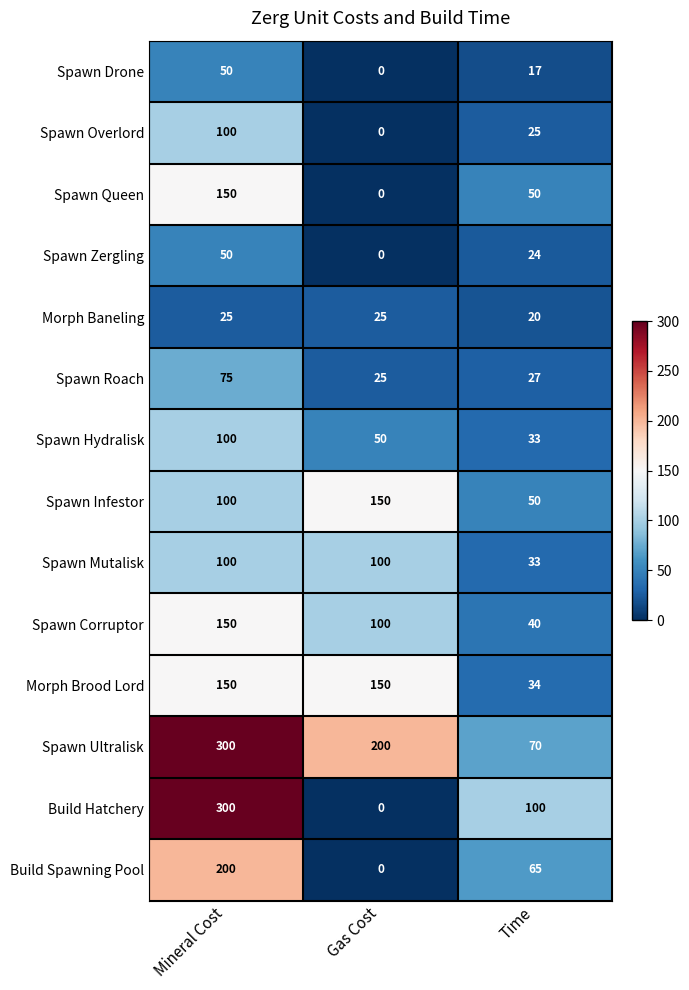

Read the Spawn Overlord value at Time, to the nearest 5.

25